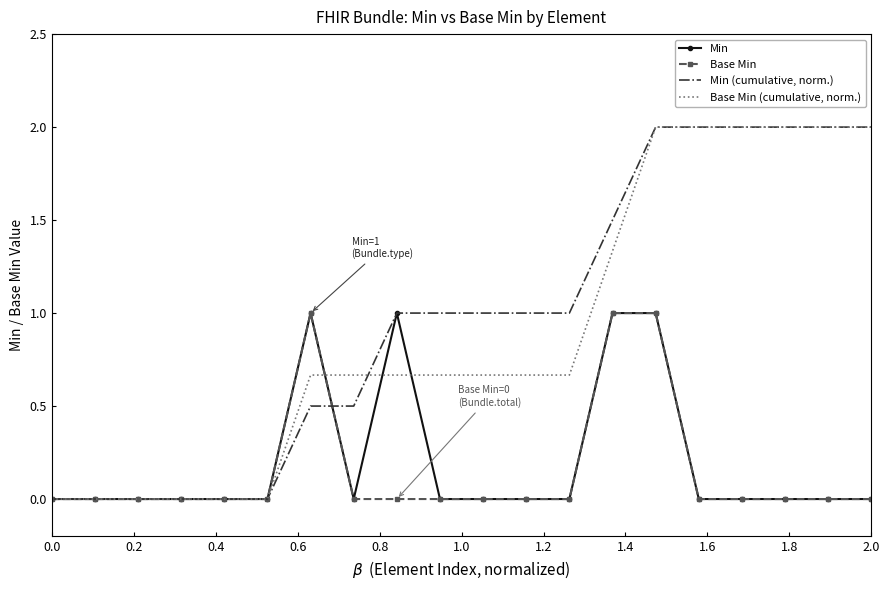

True or false: Base Min (cumulative, norm.) and Min intersect in this chart.

True